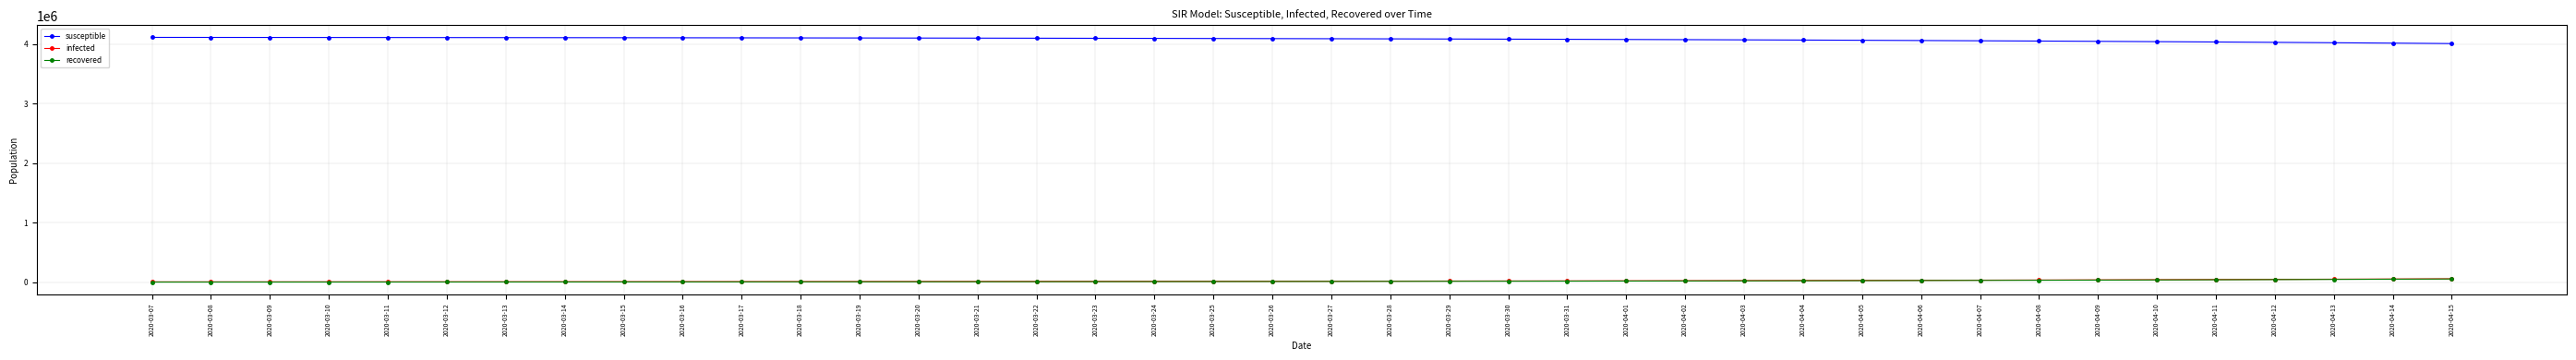

What is the greatest value displayed?

4115671.7